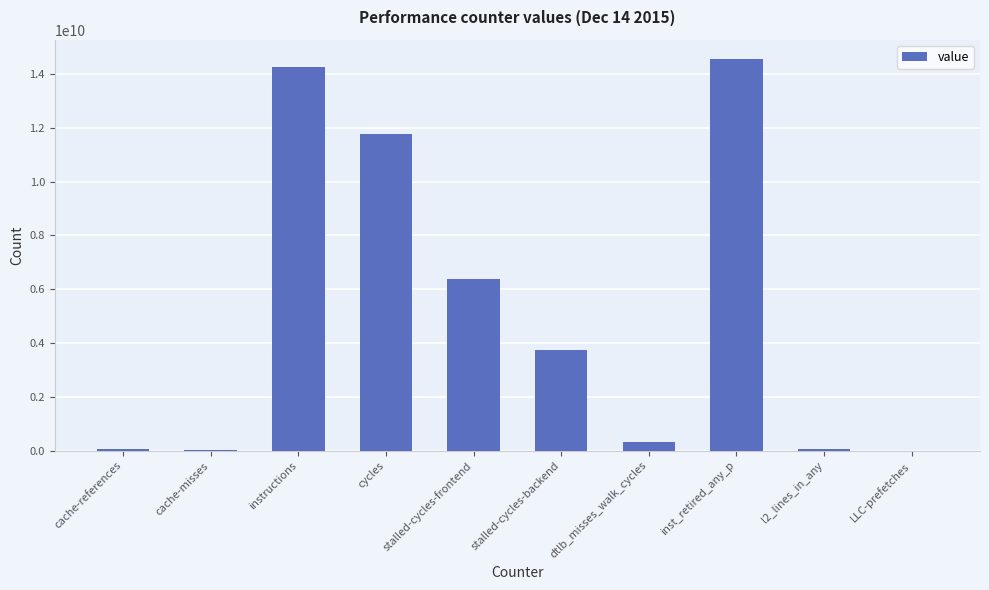

The value at stalled-cycles-backend is 6560984120. True or false?

False